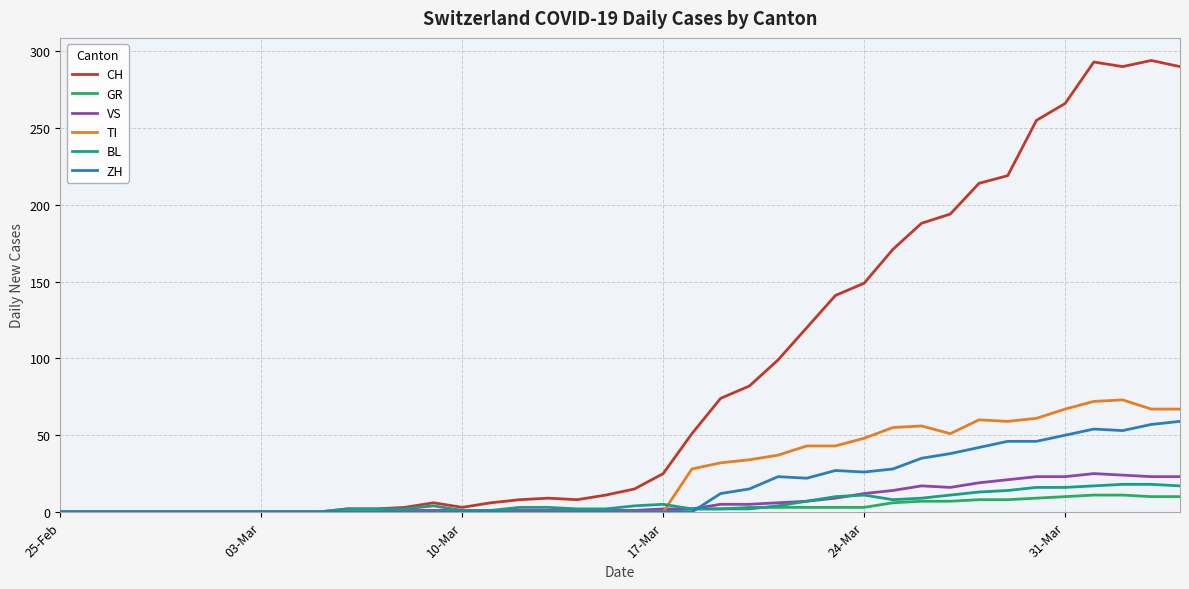

Count the number of categories in the chart.

40